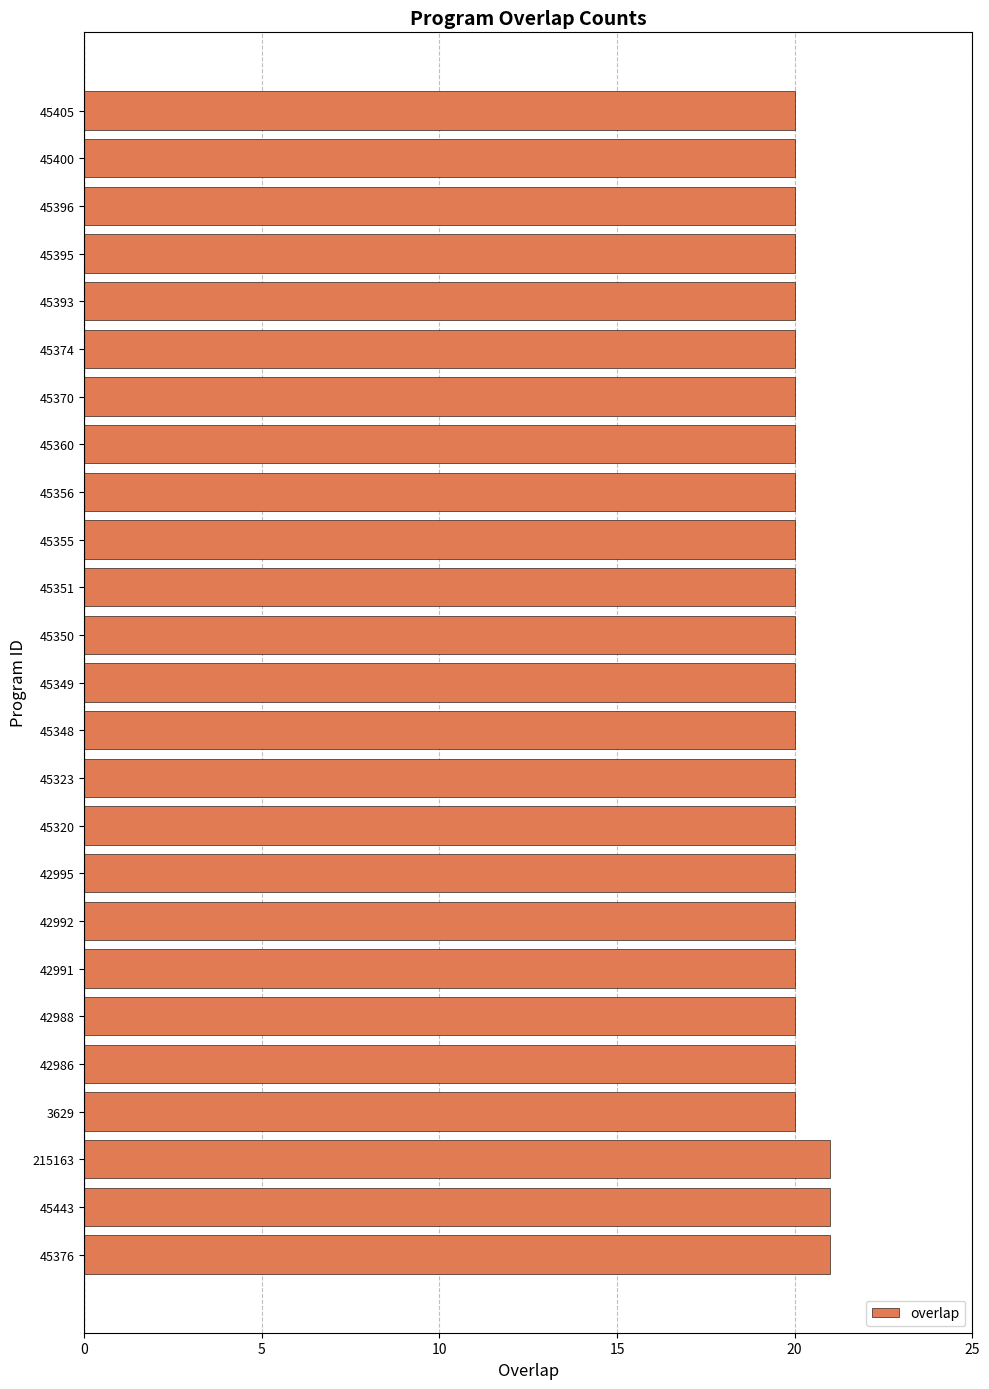

What is the greatest value displayed?

21